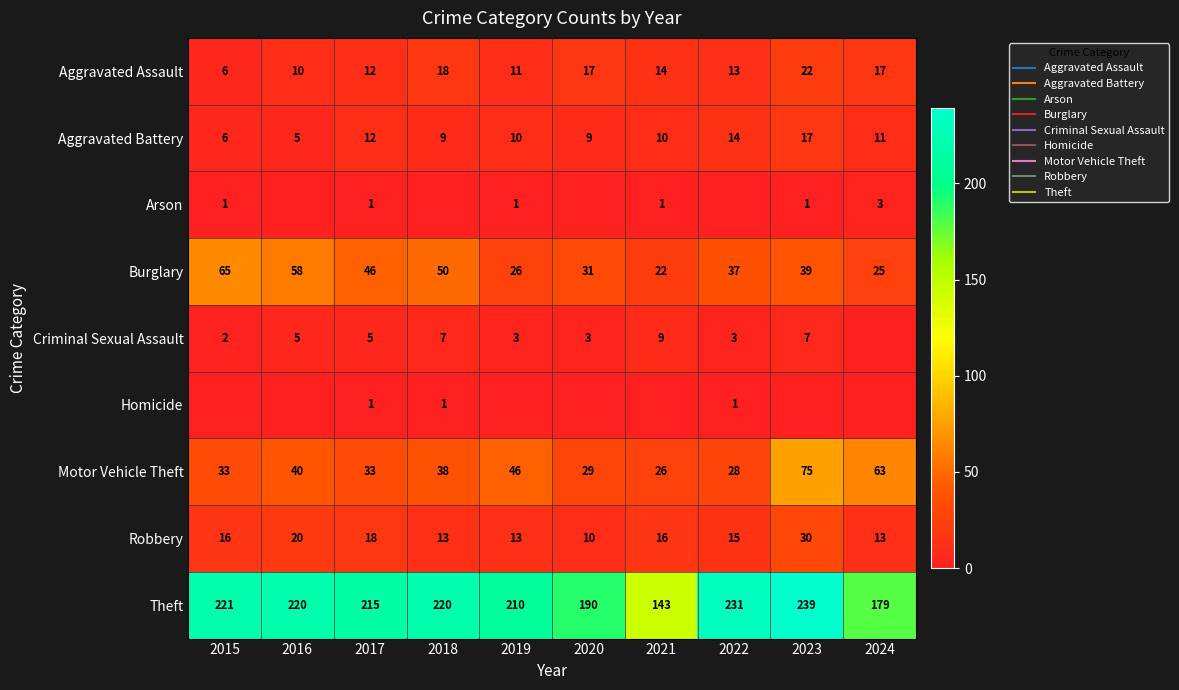

Between 2020 and 2015, which is larger?

2020